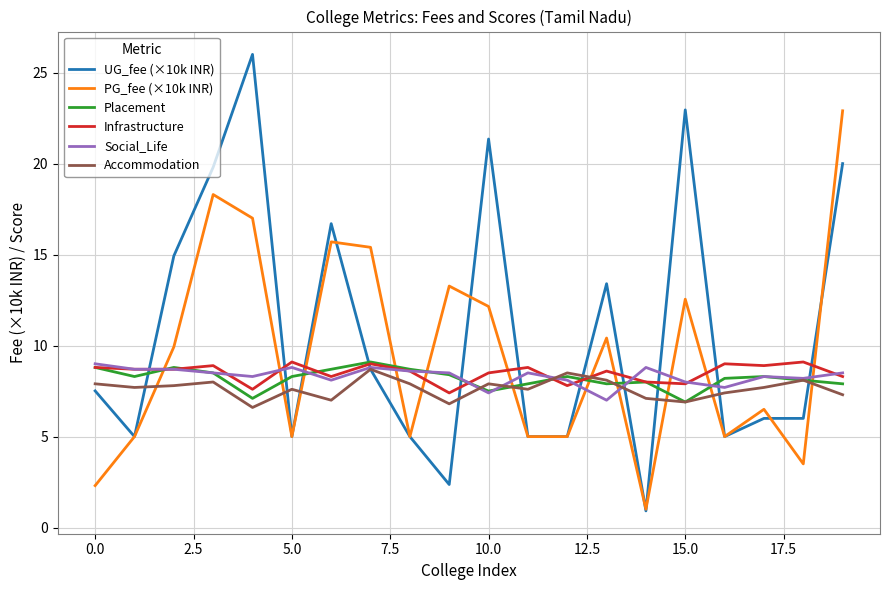

After their last crossing, which series has the higher values: Infrastructure or PG_fee (×10k INR)?

PG_fee (×10k INR)